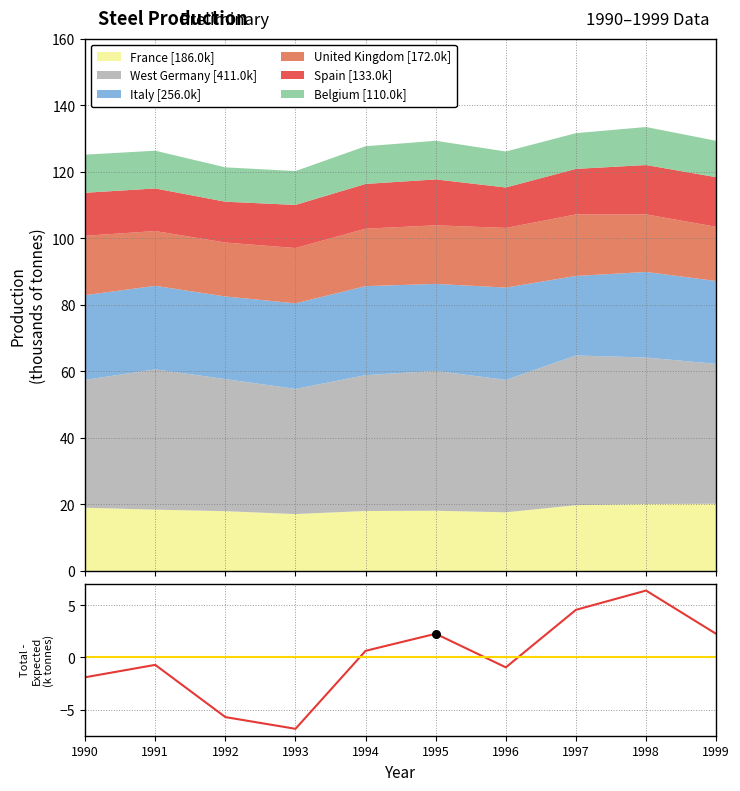

What is the change in value from 1993 to 1999?

+9.1